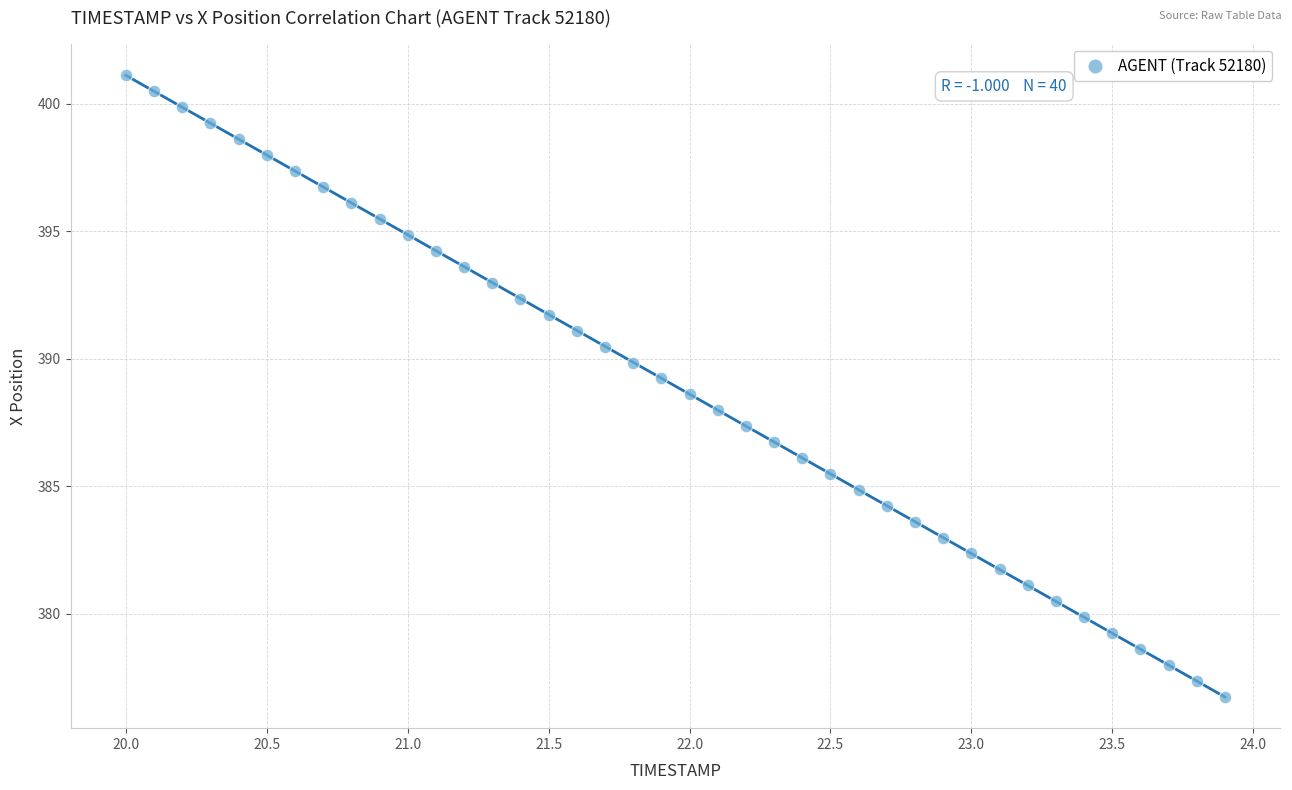

What is the range of Y values (max minus min)?

24.4